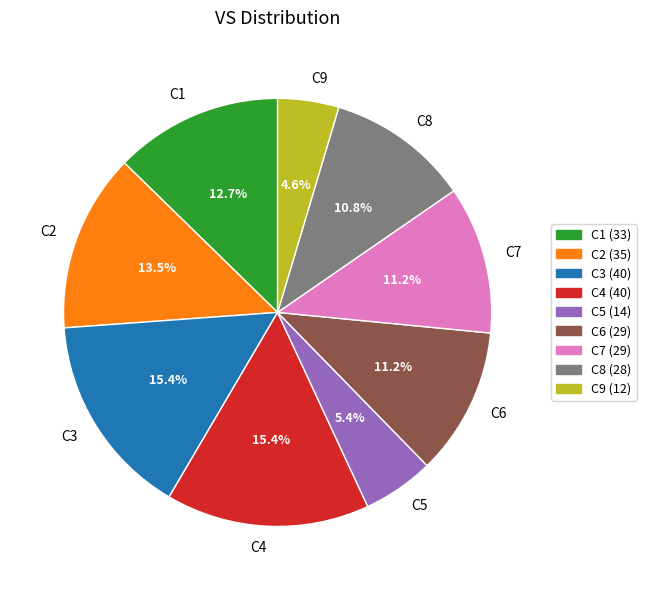

To the nearest percent, what percentage of the pie is C4?

15%